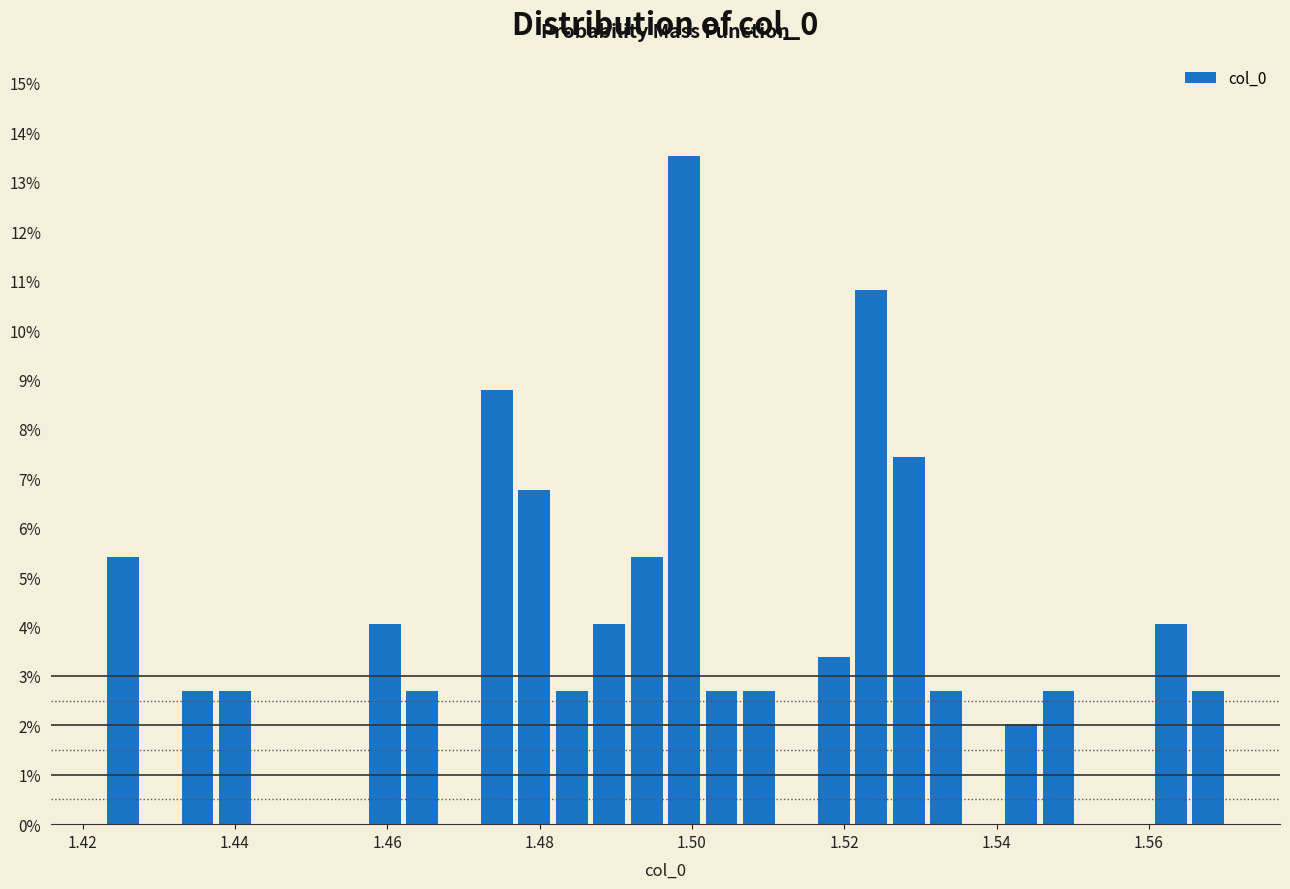

Read against the x-axis, roughly where is the centre of the tallest bar?

1.498